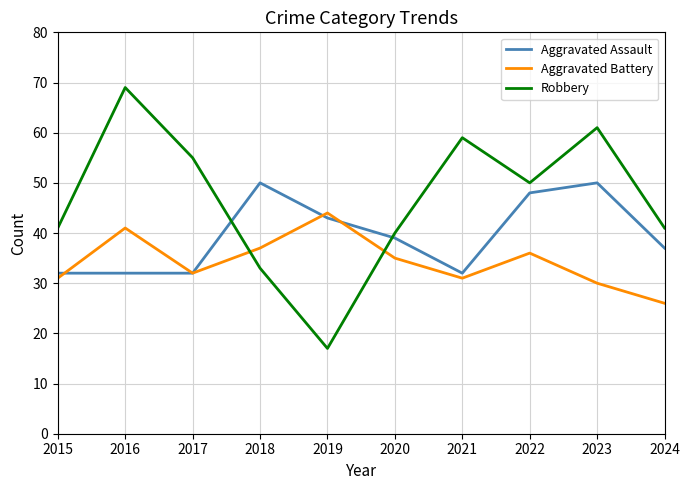

How many values in the Aggravated Battery series are below 35?

5